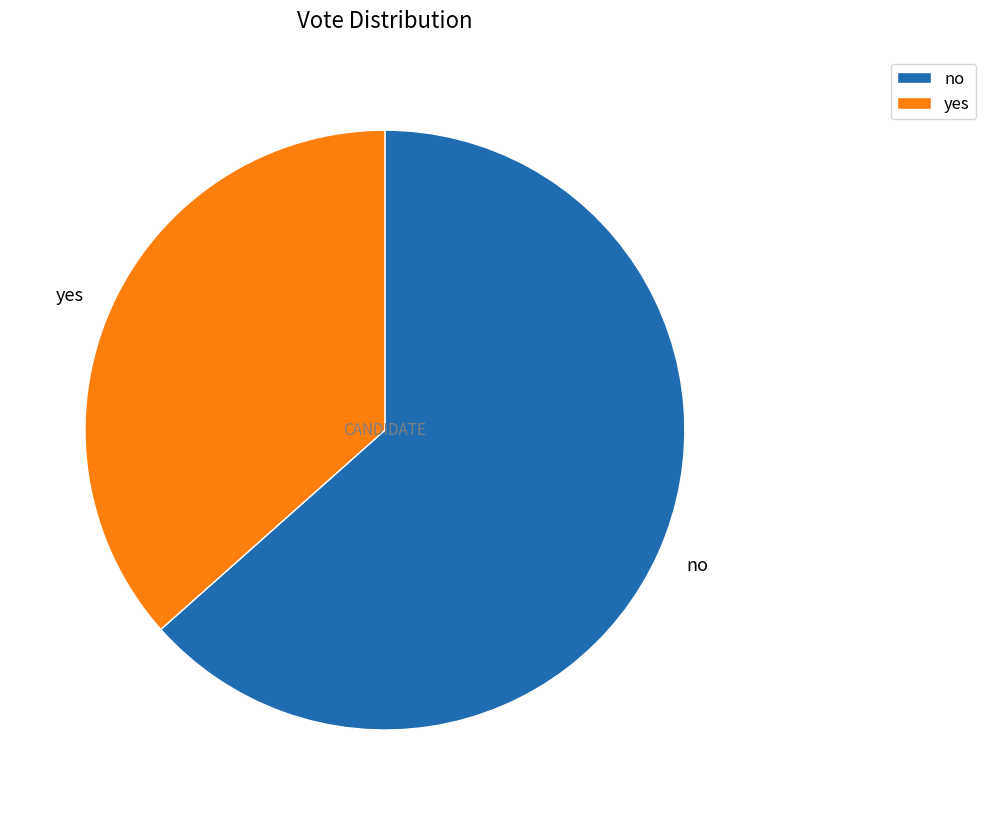

Rank the categories by value from lowest to highest.

yes, no